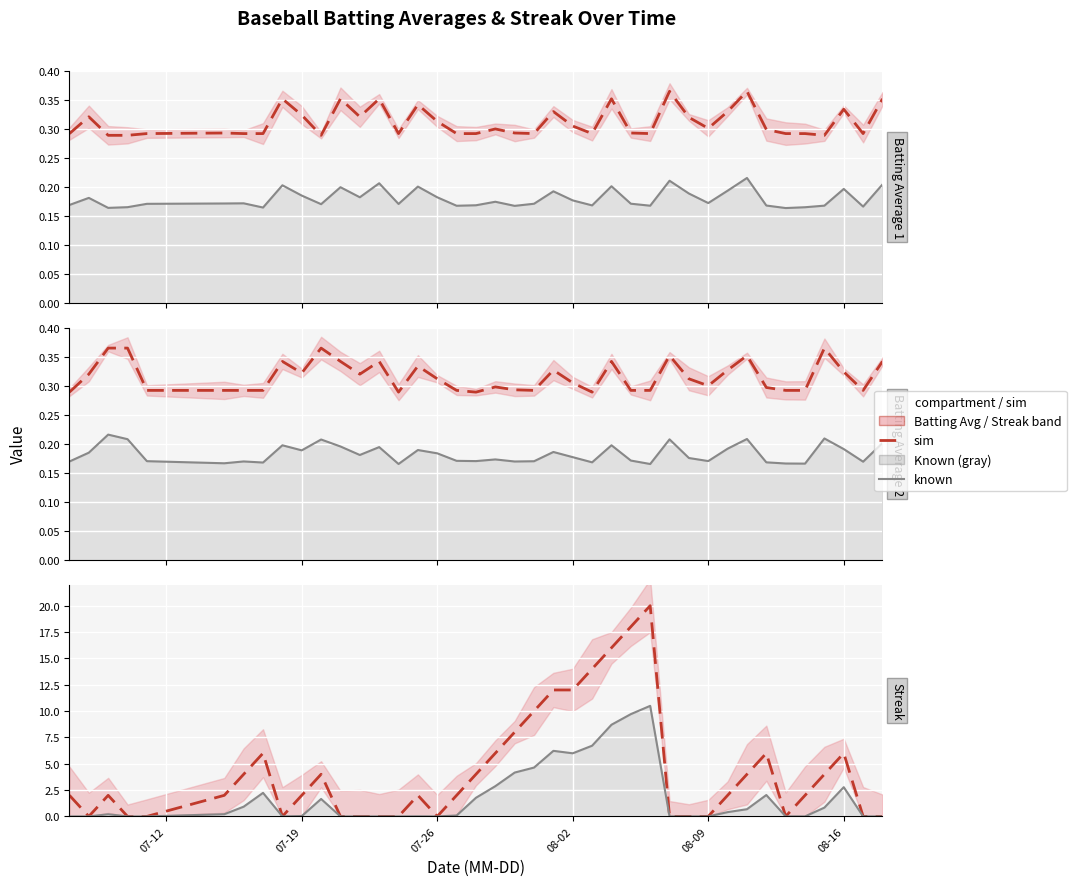

Which series has the largest range (max minus min)?

Streak (mean)